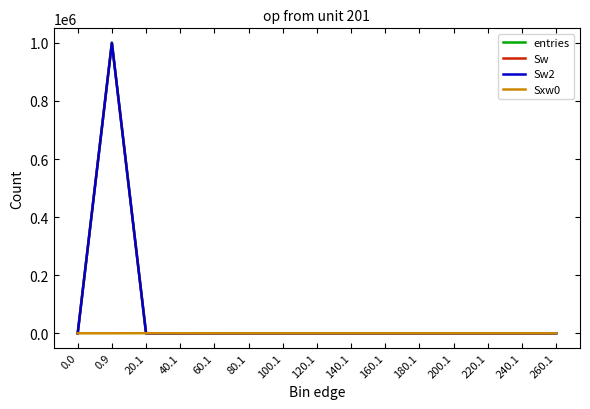

The Sxw0 series shows -178 at 0.9. True or false?

False